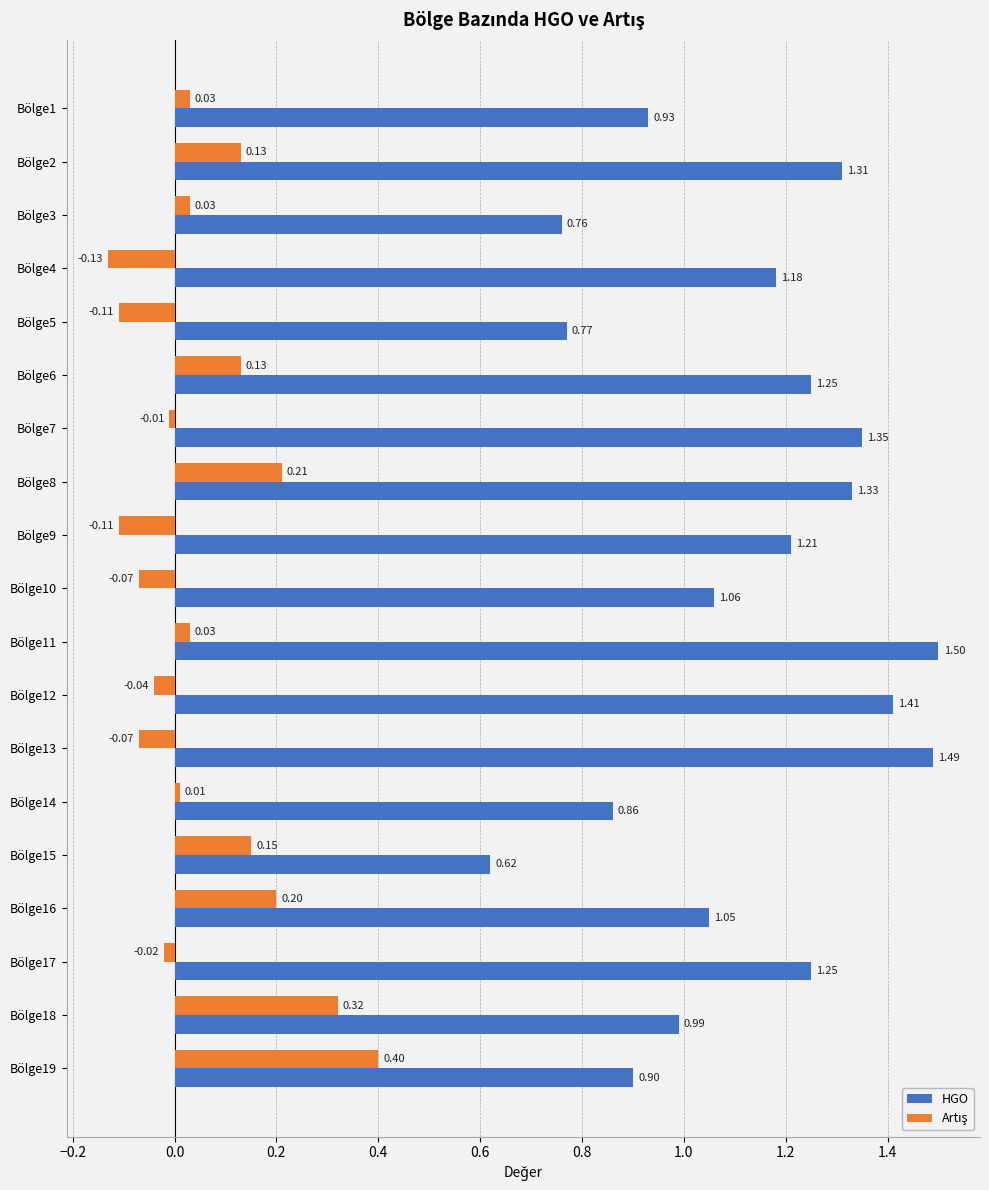

Which category has the lowest value across all series?

Bölge4